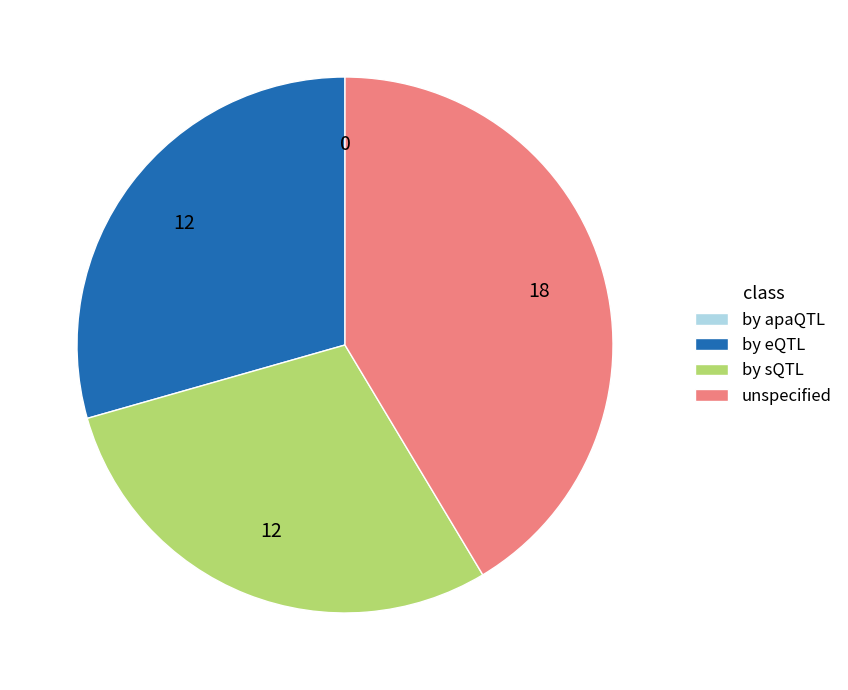

Approximately how many times larger is the value at by sQTL compared to unspecified?

0.7